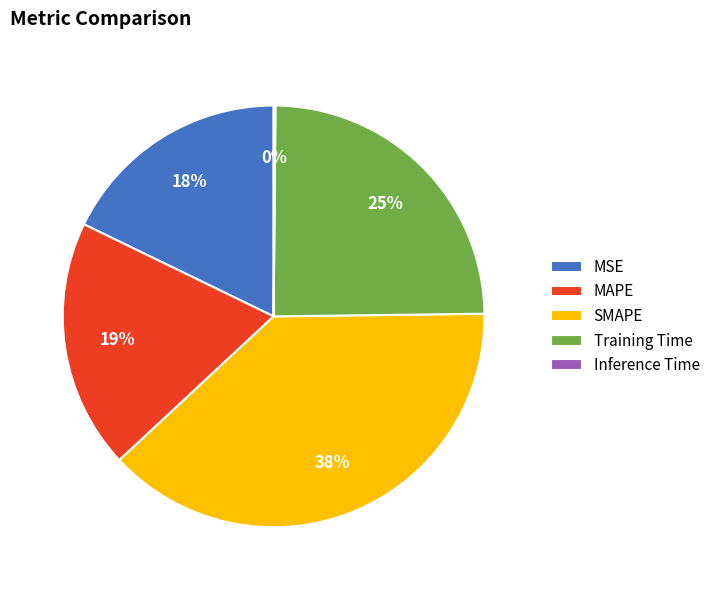

Do Training Time and MAPE together represent more than half of the pie?

No